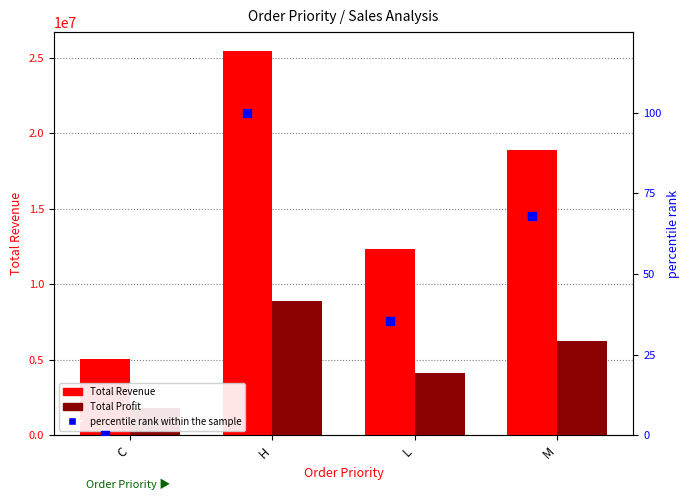

Which series reaches the minimum Y coordinate?

percentile rank within the sample